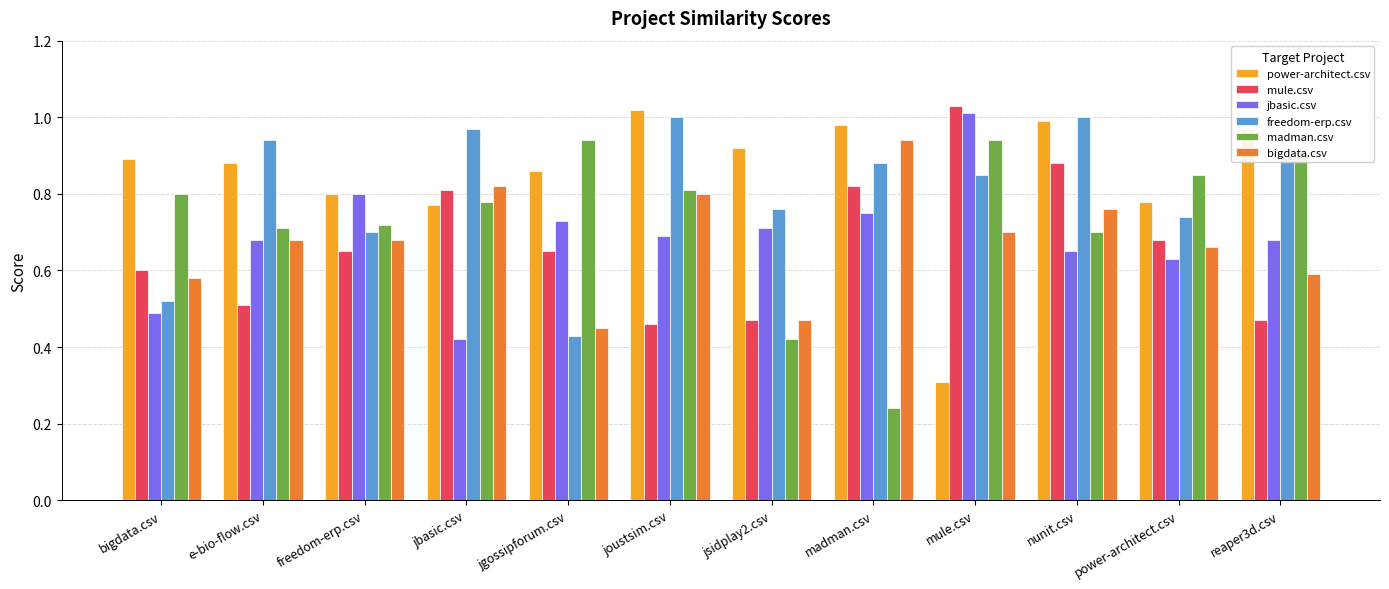

Which label corresponds to the largest value in the chart?

mule.csv